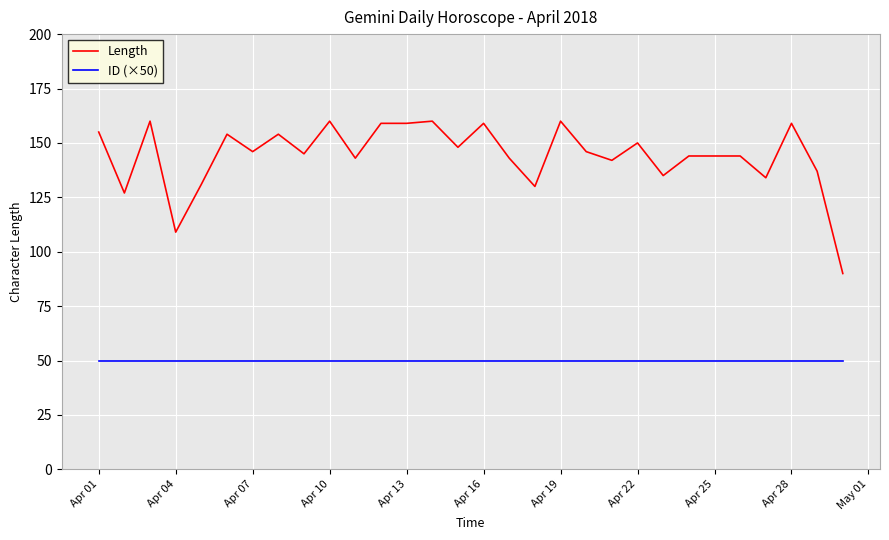

Rank the series by their average value, from lowest to highest.

ID (×50), Length